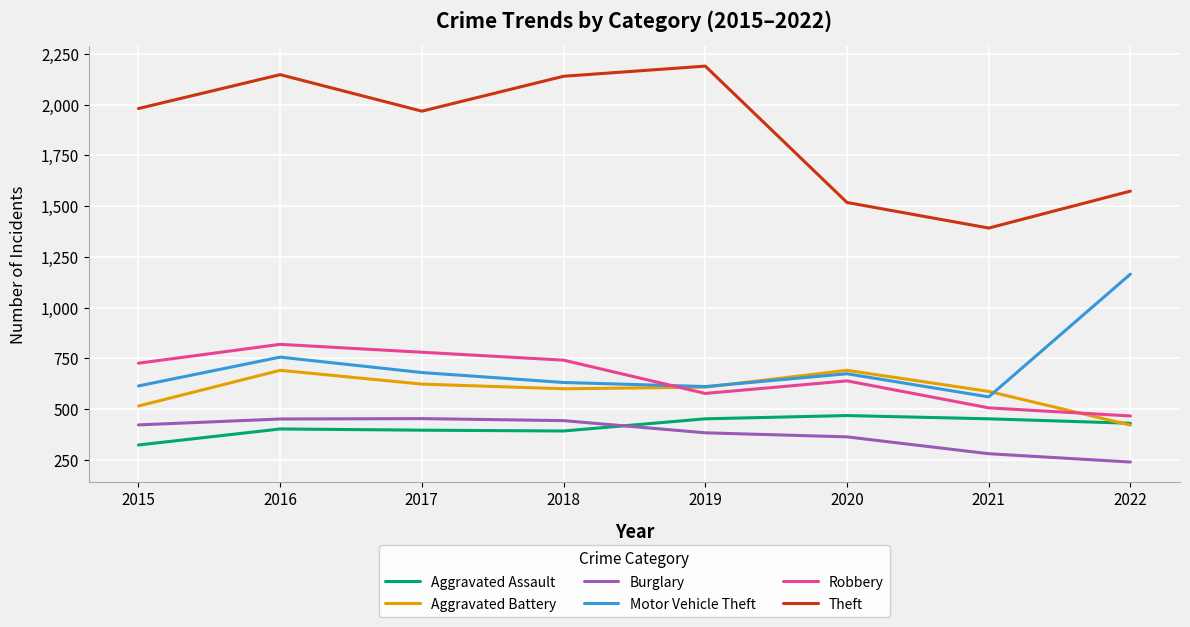

At 2021, list the series in order from largest to smallest.

Theft, Aggravated Battery, Motor Vehicle Theft, Robbery, Aggravated Assault, Burglary